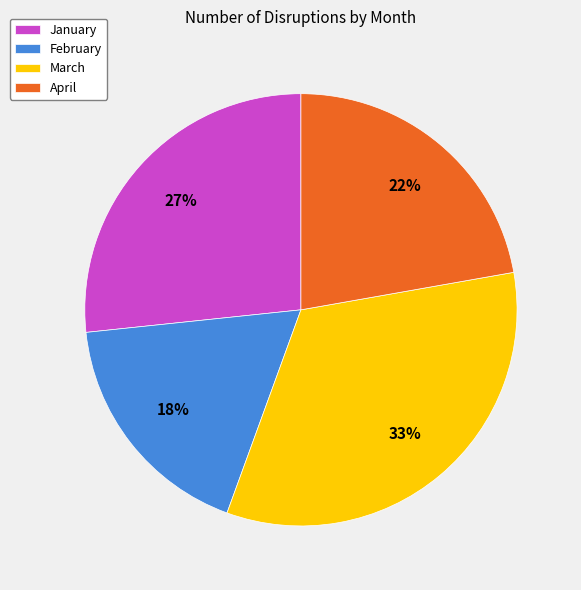

Does January account for over 50% of the chart?

No